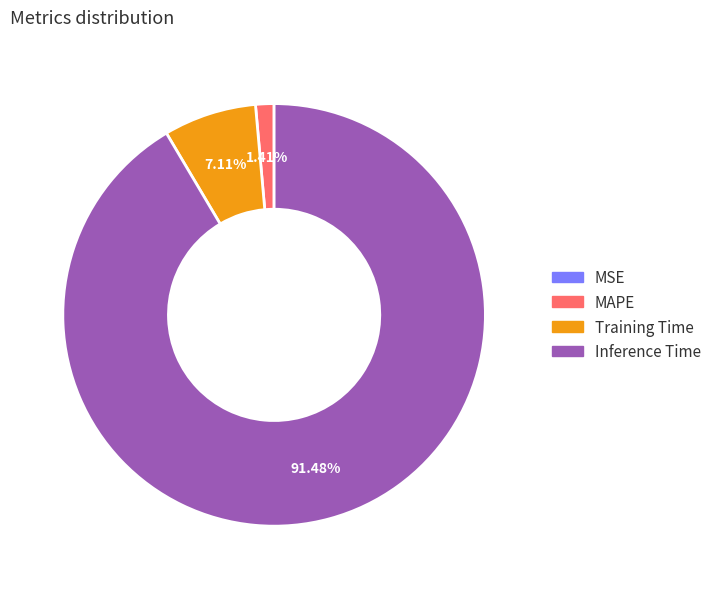

Between MAPE and Inference Time, which is larger?

Inference Time